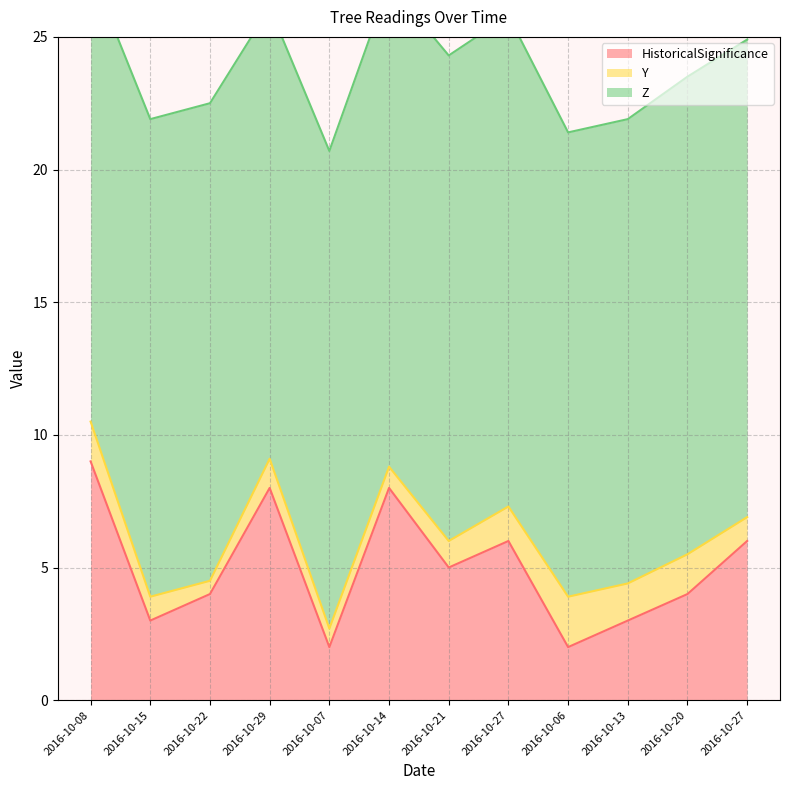

True or false: HistoricalSignificance has more than 0 points higher than both neighbors.

True